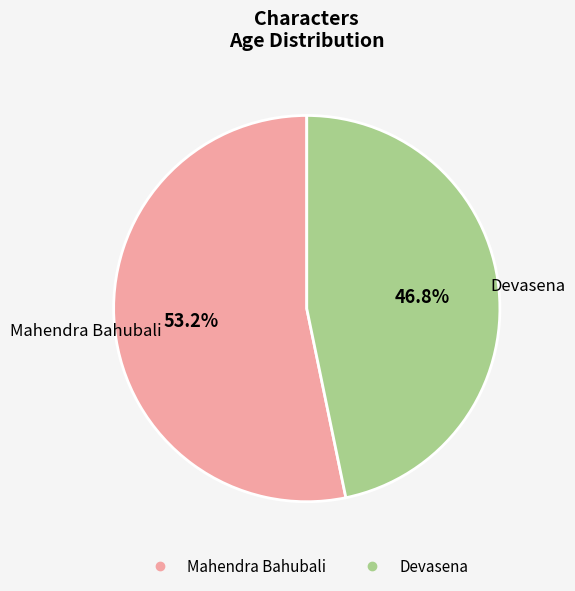

Which slice represents more than half of the pie?

Mahendra Bahubali